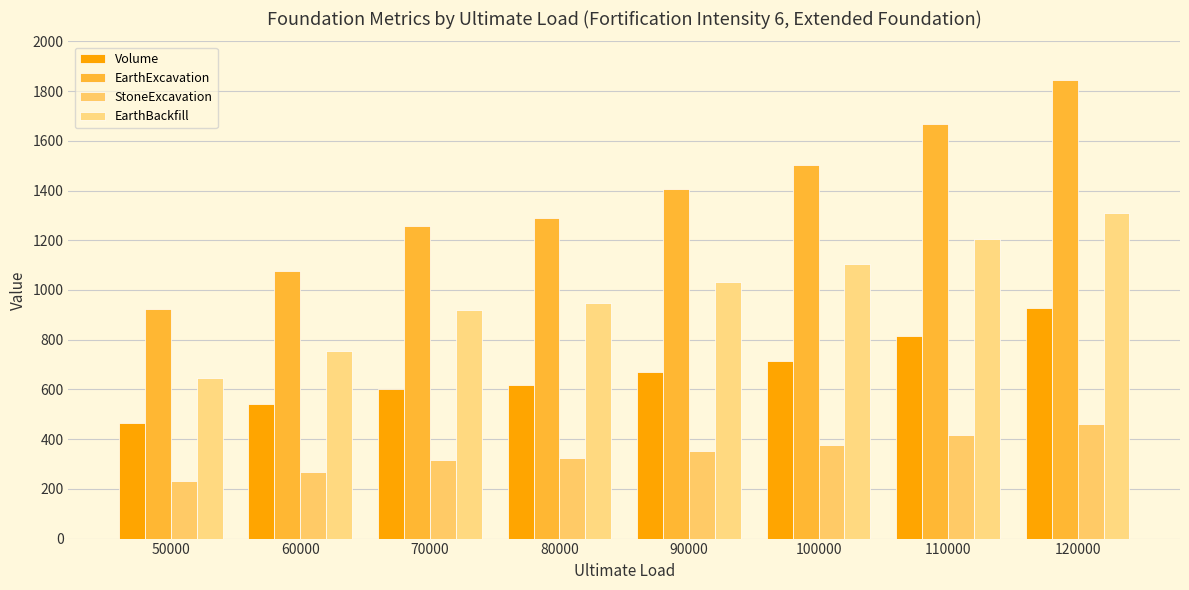

Does the chart contain stacked bars?

No